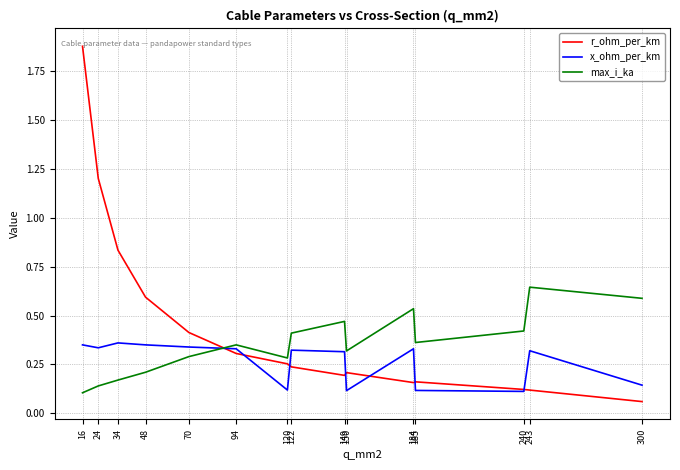

Which series ends up on top after the final intersection of x_ohm_per_km and max_i_ka?

max_i_ka